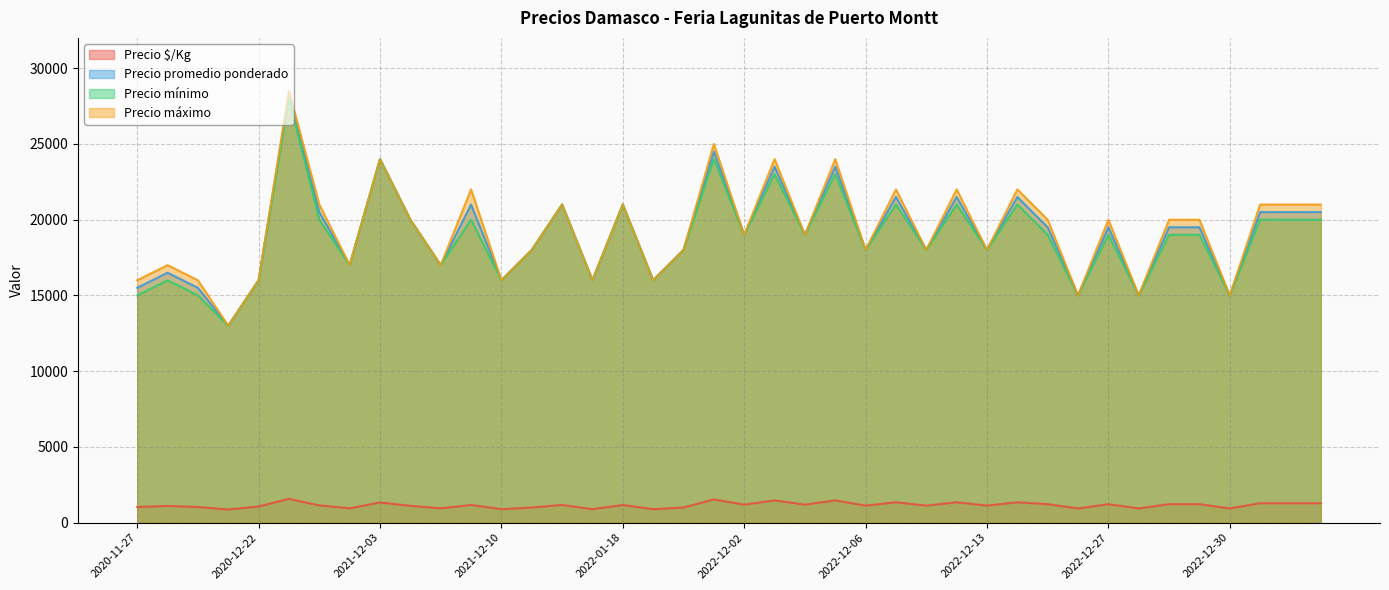

The Precio mínimo series shows 18000 at 2022-12-12. True or false?

True